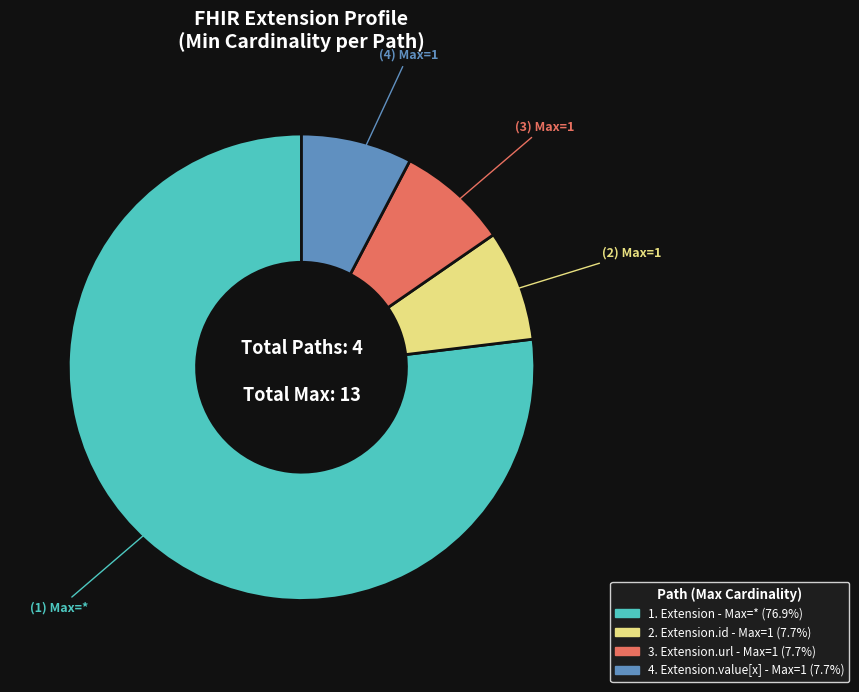

Does any single category account for the majority?

Yes